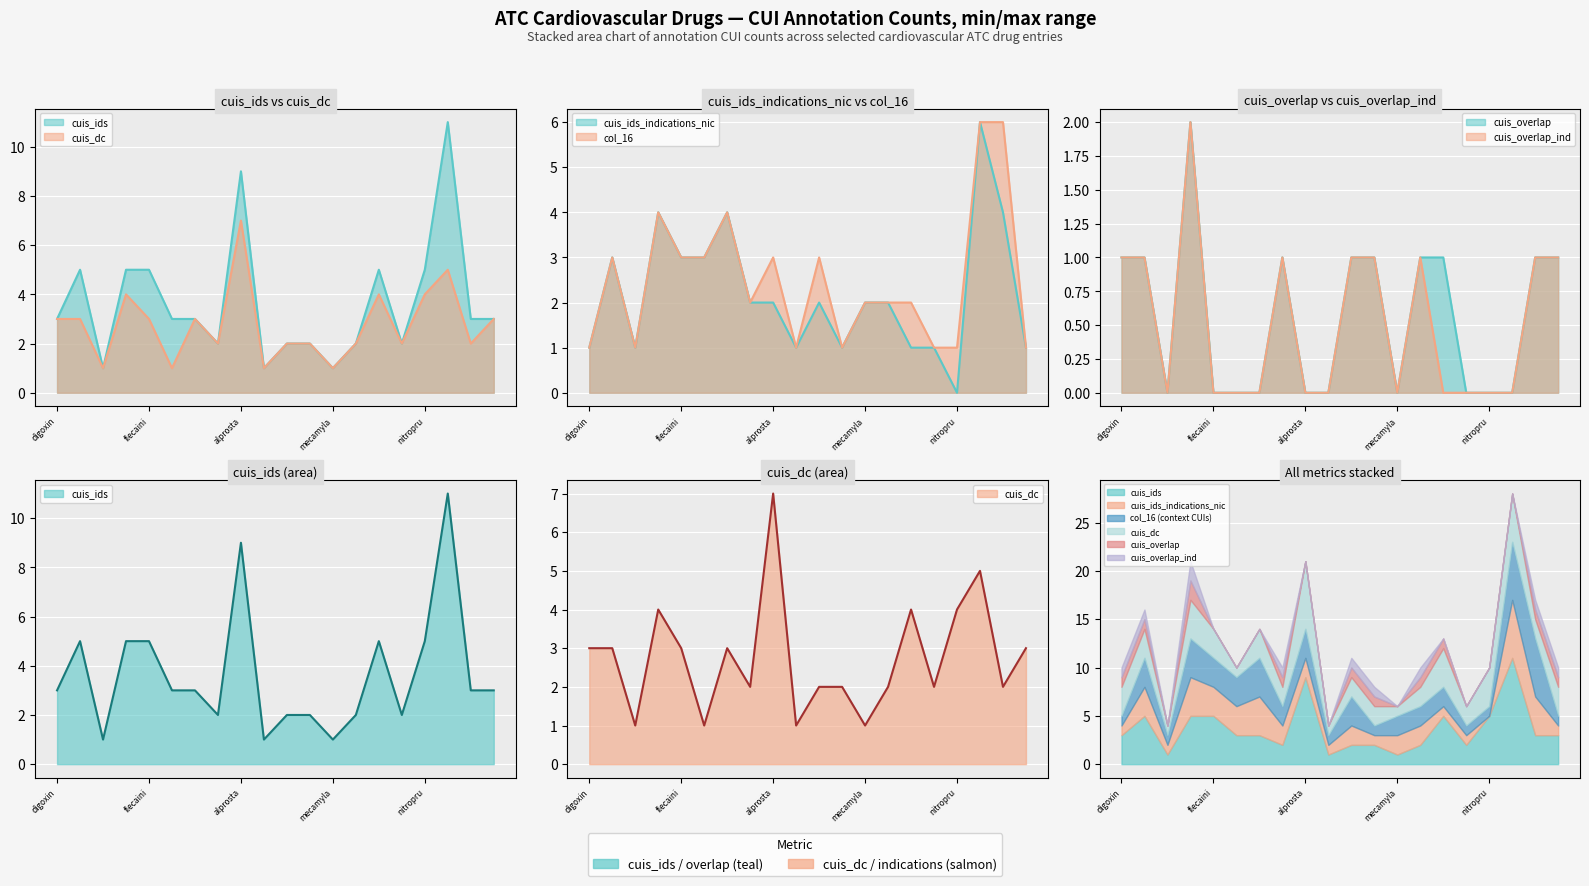

True or false: cuis_ids_indications_nic and col_16 intersect in this chart.

False